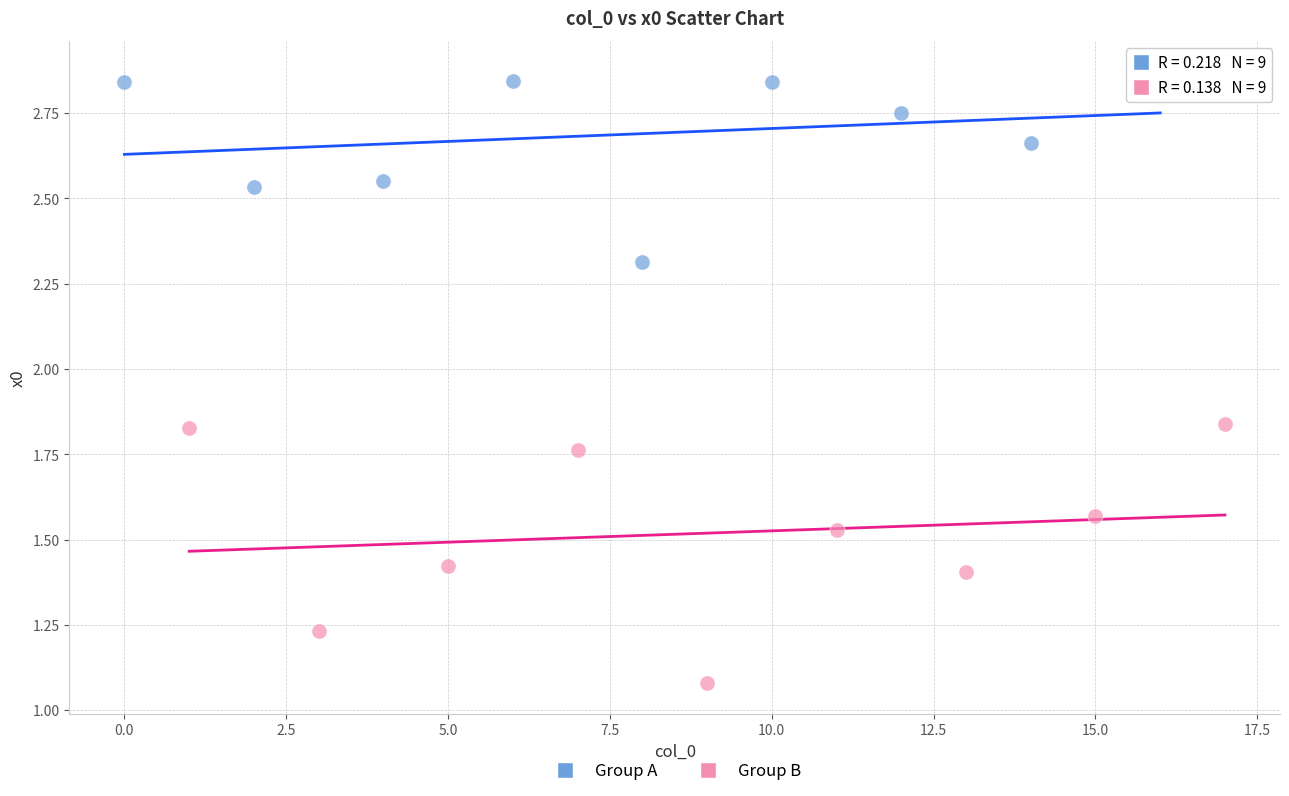

Which series has the widest spread of Y values?

Group B